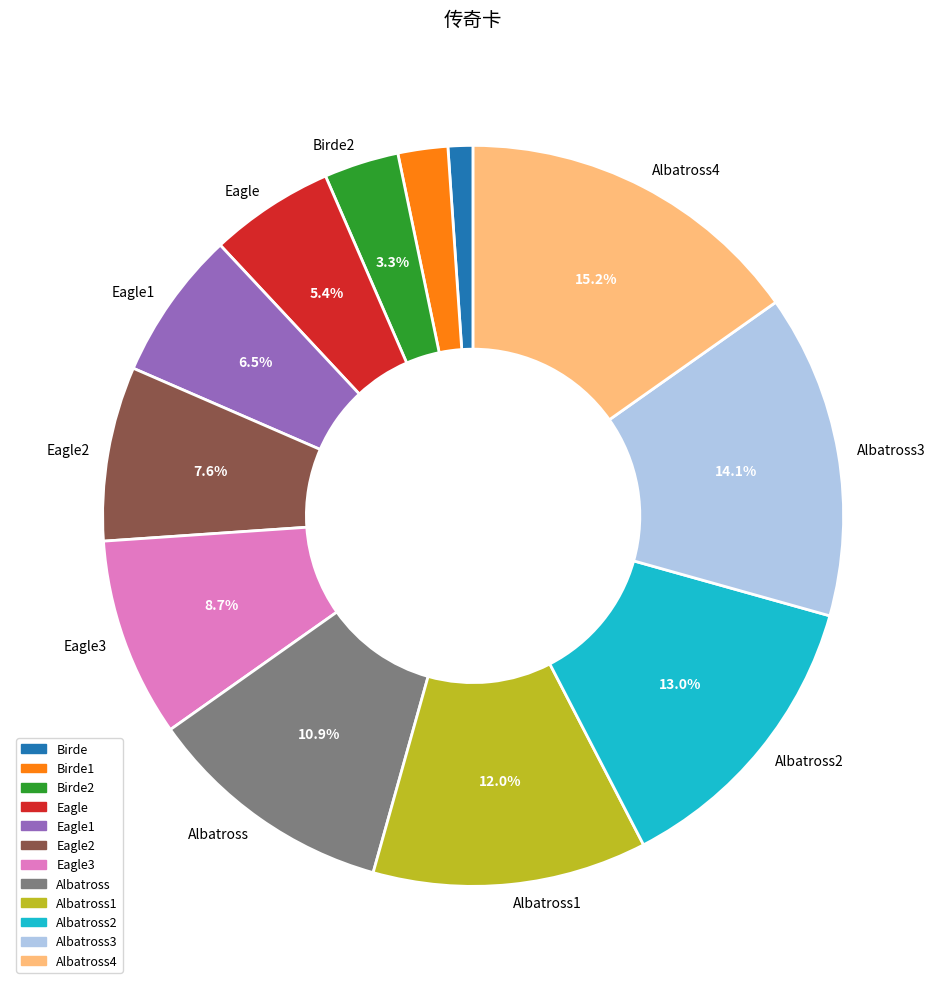

To the nearest percent, what is the difference between the largest and smallest slice percentages?

14%